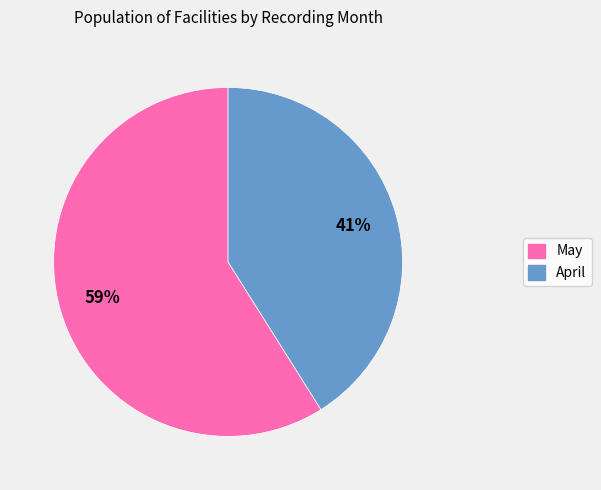

To the nearest percent, what portion does May represent?

59%